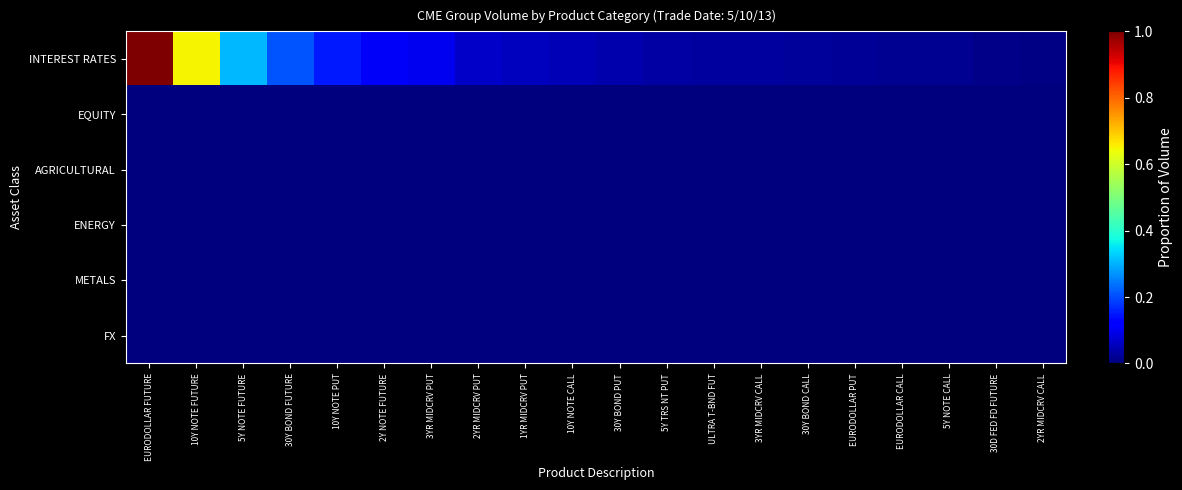

At which category is the sum across all series the highest?

EURODOLLAR FUTURE